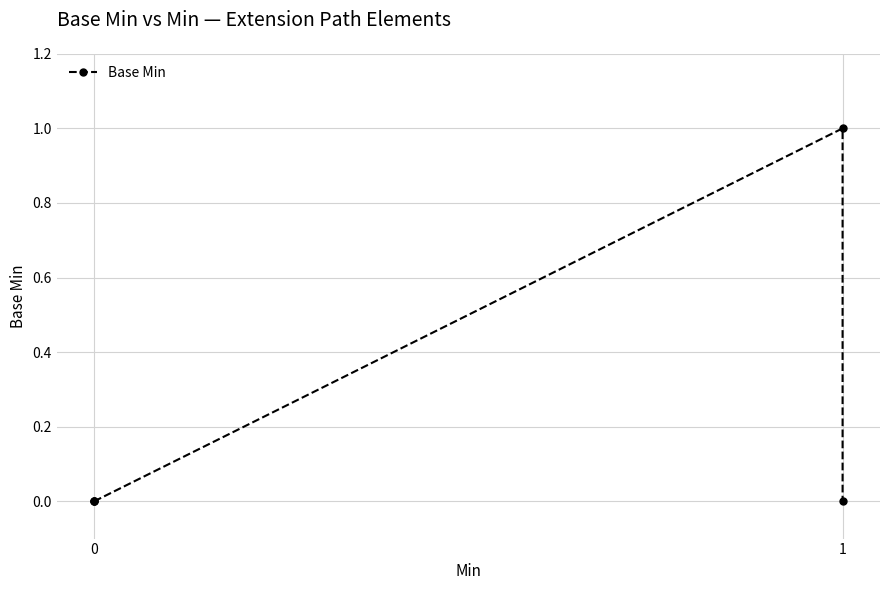

How many interior local peaks (higher than both neighbors) does the data have?

1